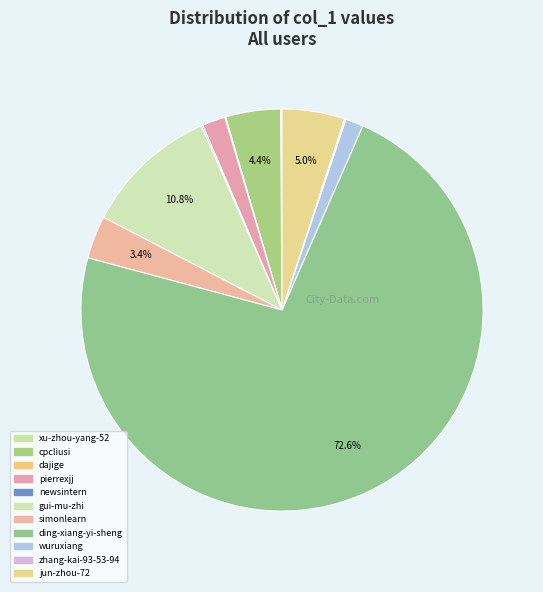

What is the change in value from cpcliusi to pierrexjj?

-52915